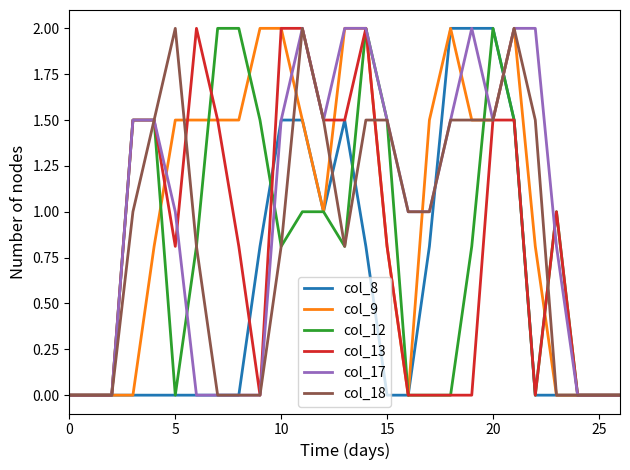

What is the highest value of the col_13 series?

2.0